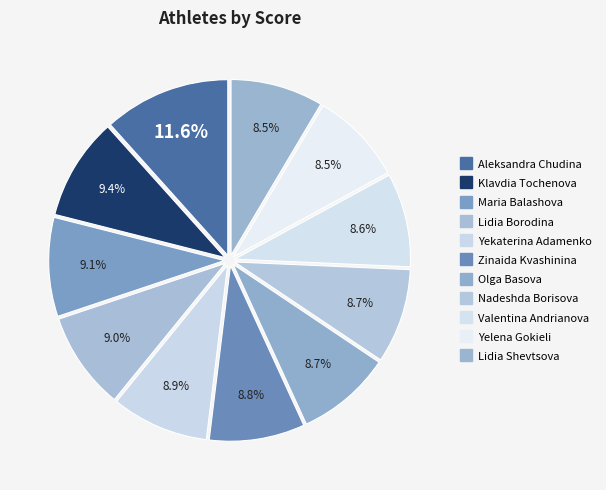

Count the number of slices in the pie.

11